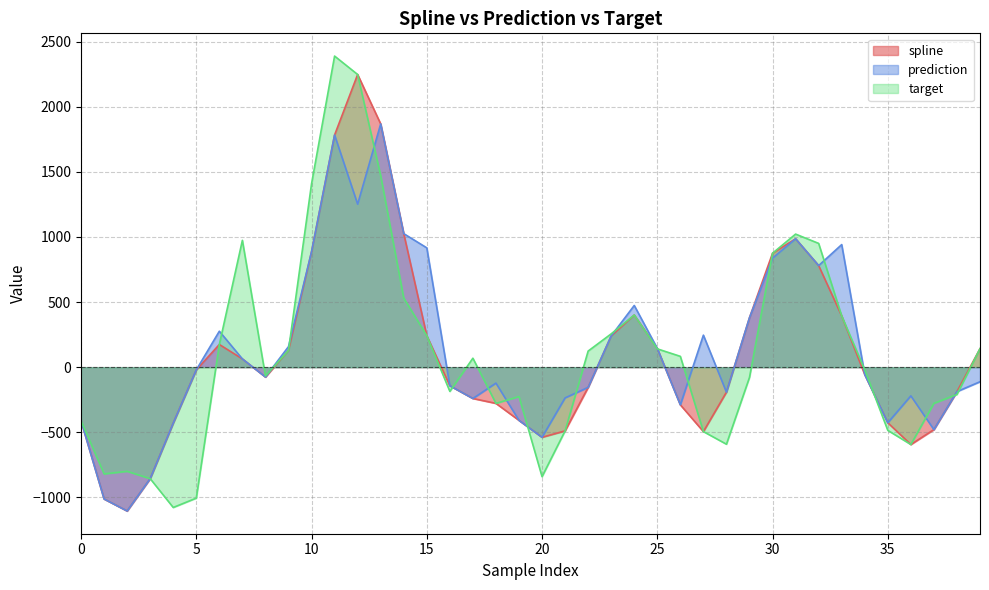

Which series changed the most between 7 and 13?

spline